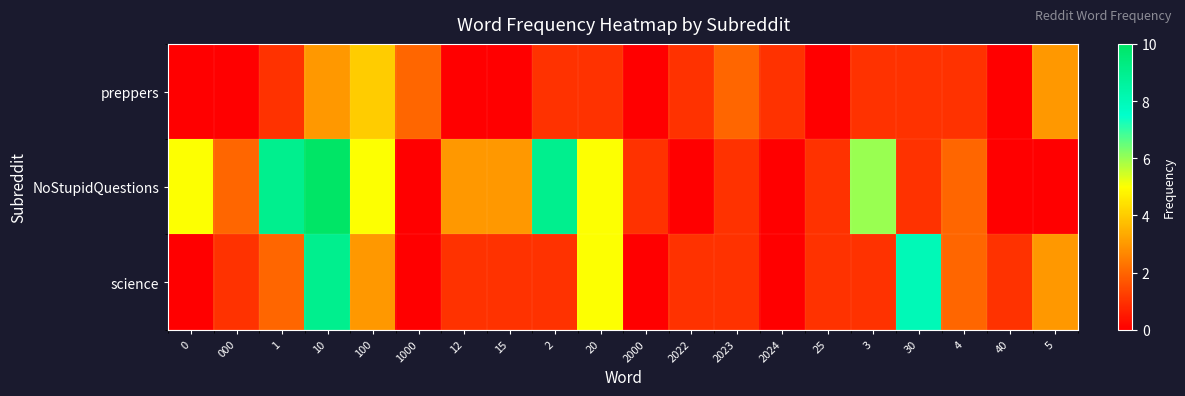

Count the number of categories in the chart.

20